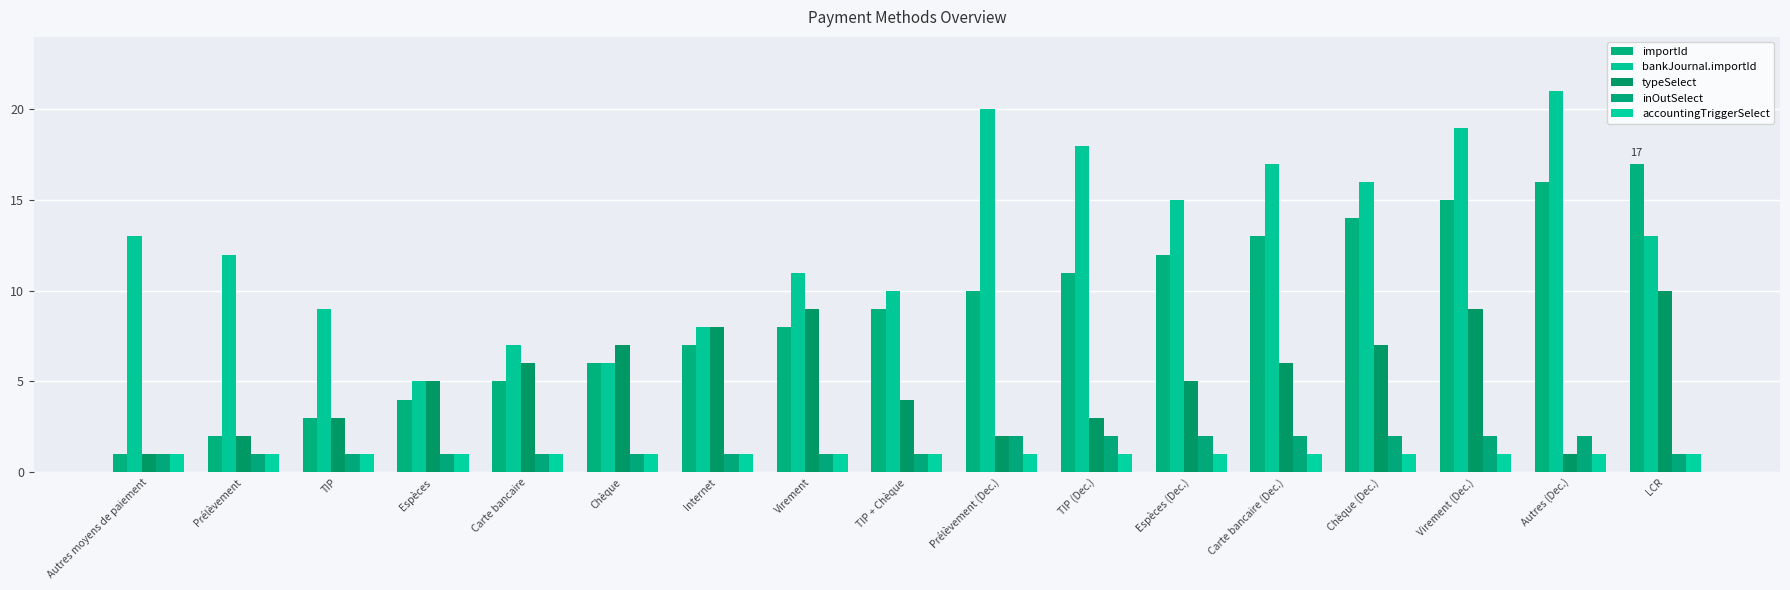

Reading left to right, what are all the values shown in this chart?

importId: Autres moyens de paiement=1	Prélèvement=2	TIP=3	Espèces=4	Carte bancaire=5	Chèque=6	Internet=7	Virement=8	TIP + Chèque=9	Prélèvement (Dec.)=10	TIP (Dec.)=11	Espèces (Dec.)=12	Carte bancaire (Dec.)=13	Chèque (Dec.)=14	Virement (Dec.)=15	Autres (Dec.)=16	LCR=17
bankJournal.importId: Autres moyens de paiement=13	Prélèvement=12	TIP=9	Espèces=5	Carte bancaire=7	Chèque=6	Internet=8	Virement=11	TIP + Chèque=10	Prélèvement (Dec.)=20	TIP (Dec.)=18	Espèces (Dec.)=15	Carte bancaire (Dec.)=17	Chèque (Dec.)=16	Virement (Dec.)=19	Autres (Dec.)=21	LCR=13
typeSelect: Autres moyens de paiement=1	Prélèvement=2	TIP=3	Espèces=5	Carte bancaire=6	Chèque=7	Internet=8	Virement=9	TIP + Chèque=4	Prélèvement (Dec.)=2	TIP (Dec.)=3	Espèces (Dec.)=5	Carte bancaire (Dec.)=6	Chèque (Dec.)=7	Virement (Dec.)=9	Autres (Dec.)=1	LCR=10
inOutSelect: Autres moyens de paiement=1	Prélèvement=1	TIP=1	Espèces=1	Carte bancaire=1	Chèque=1	Internet=1	Virement=1	TIP + Chèque=1	Prélèvement (Dec.)=2	TIP (Dec.)=2	Espèces (Dec.)=2	Carte bancaire (Dec.)=2	Chèque (Dec.)=2	Virement (Dec.)=2	Autres (Dec.)=2	LCR=1
accountingTriggerSelect: Autres moyens de paiement=1	Prélèvement=1	TIP=1	Espèces=1	Carte bancaire=1	Chèque=1	Internet=1	Virement=1	TIP + Chèque=1	Prélèvement (Dec.)=1	TIP (Dec.)=1	Espèces (Dec.)=1	Carte bancaire (Dec.)=1	Chèque (Dec.)=1	Virement (Dec.)=1	Autres (Dec.)=1	LCR=1